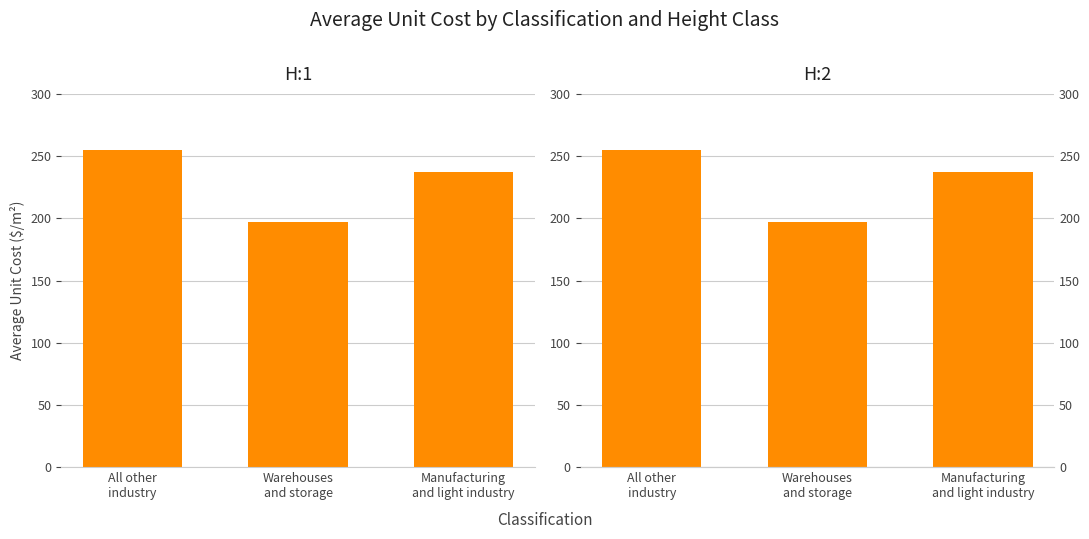

Reading right to left, what are all the values shown in this chart?

H:1: 236.9	197.1	255.0
H:2: 236.9	197.1	255.0